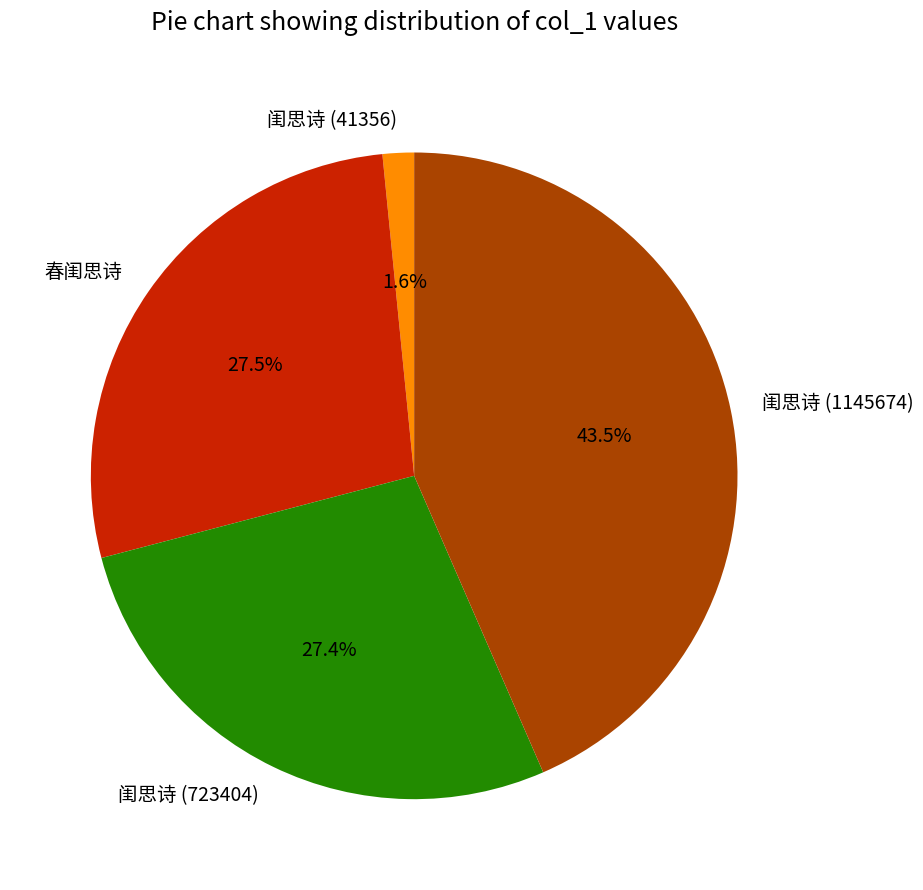

How many segments does this pie chart have?

4